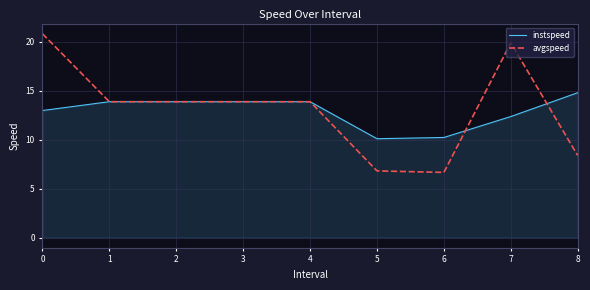

Reading left to right, extract all data points from this chart.

instspeed: 0=13.0	1=13.9	2=13.9	3=13.9	4=13.9	5=10.1	6=10.2	7=12.4	8=14.8
avgspeed: 0=20.8	1=13.9	2=13.9	3=13.9	4=13.9	5=6.8	6=6.7	7=19.9	8=8.4